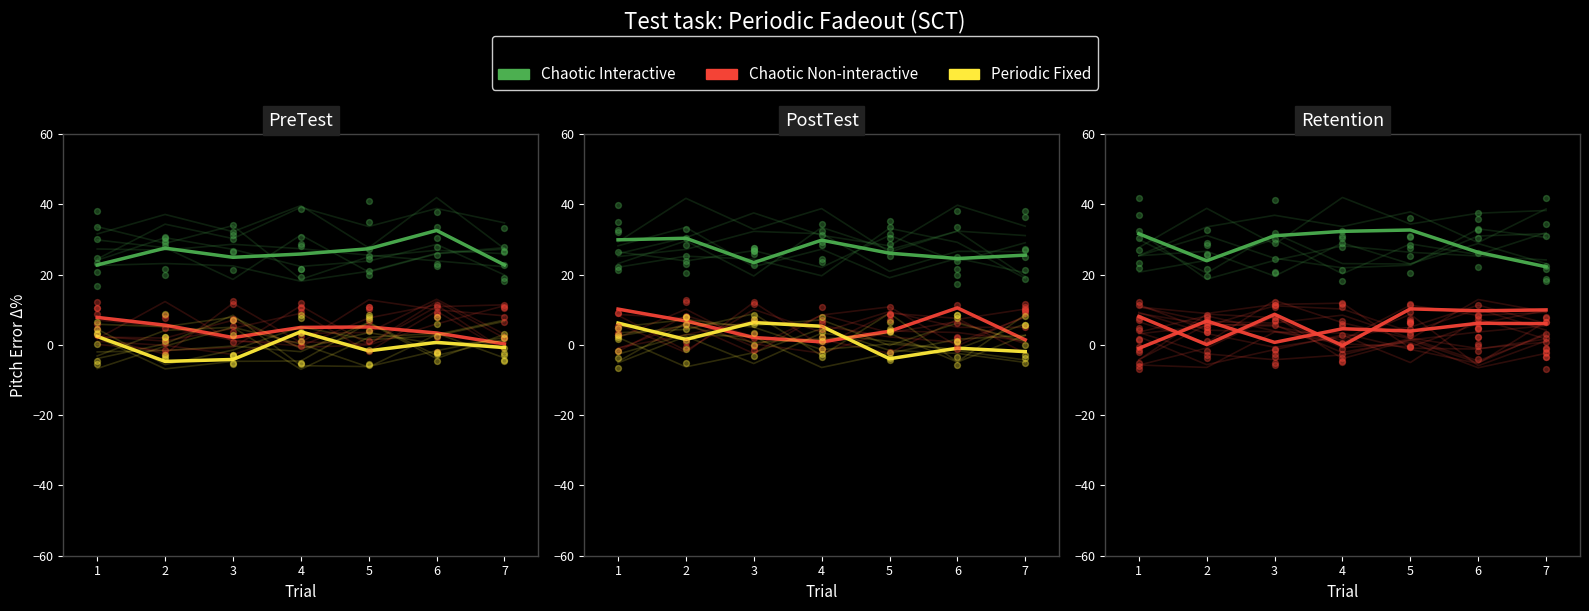

At which category is the sum across all series the highest?

2